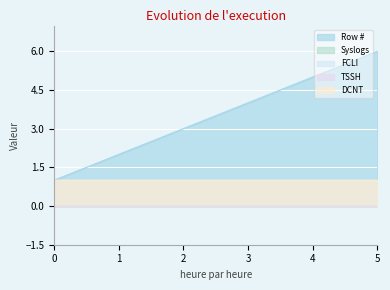

Which category has the lowest value in the Row # series?

0